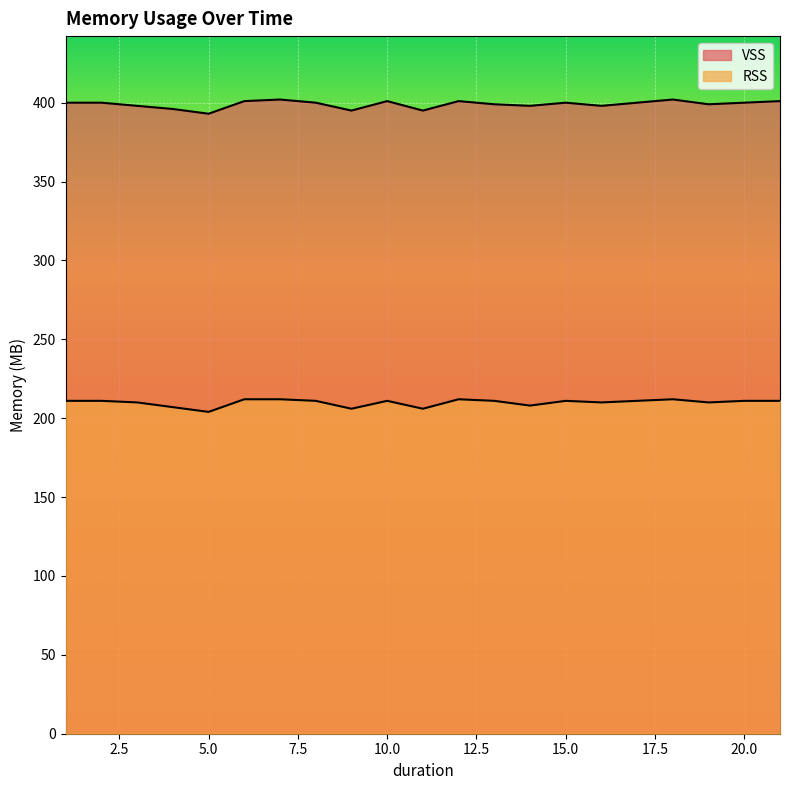

True or false: VSS and RSS cross at least once.

False